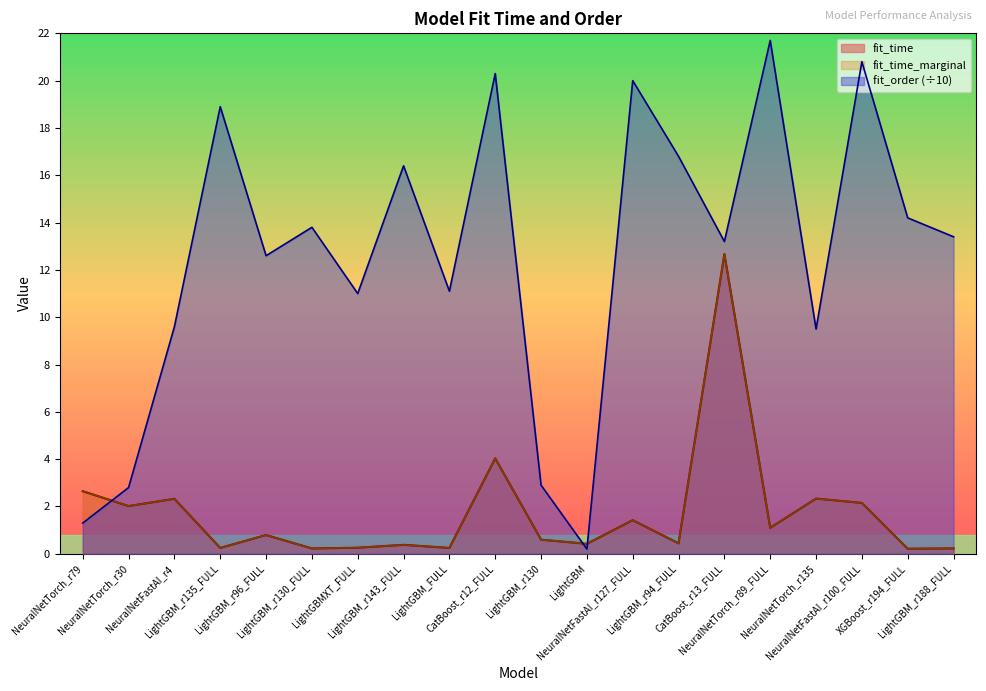

Which series has the largest total across all categories?

fit_order